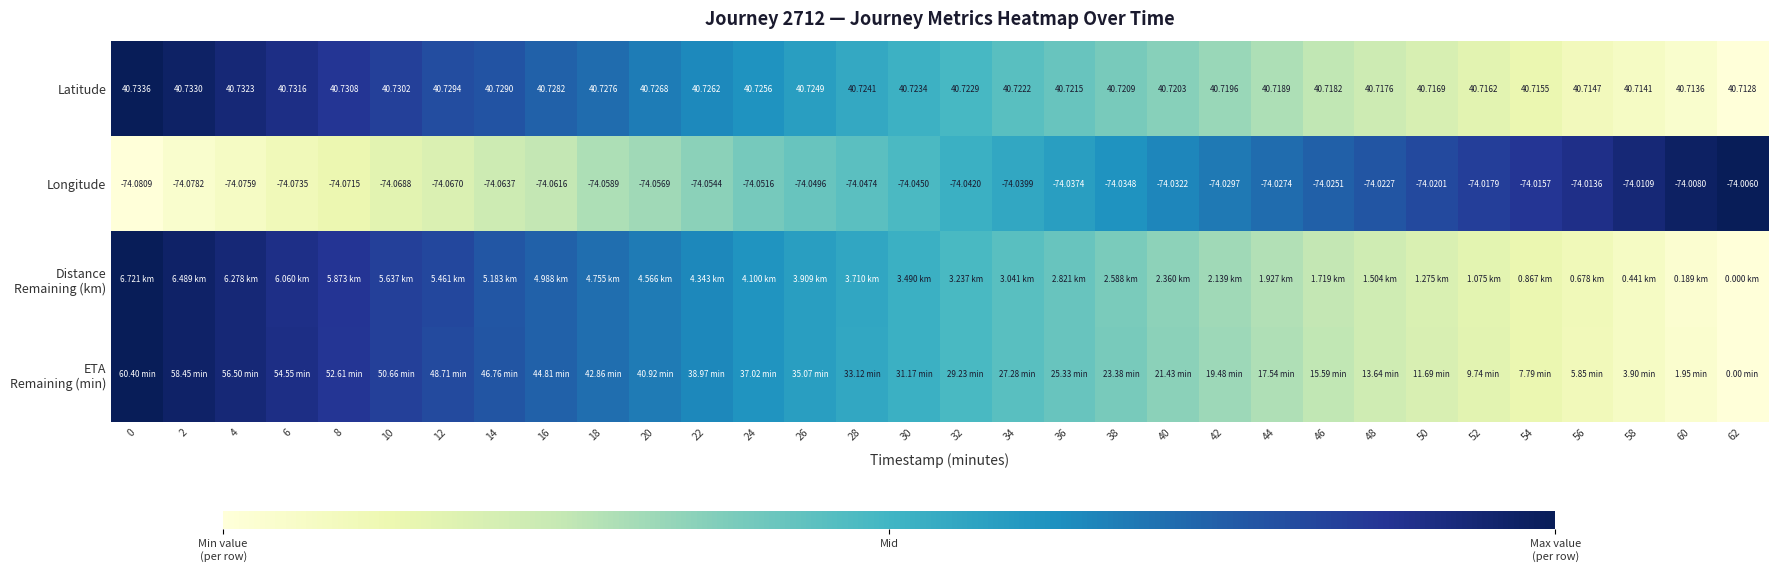

Is the value of Longitude at 40 greater than the value of Latitude at 38?

No